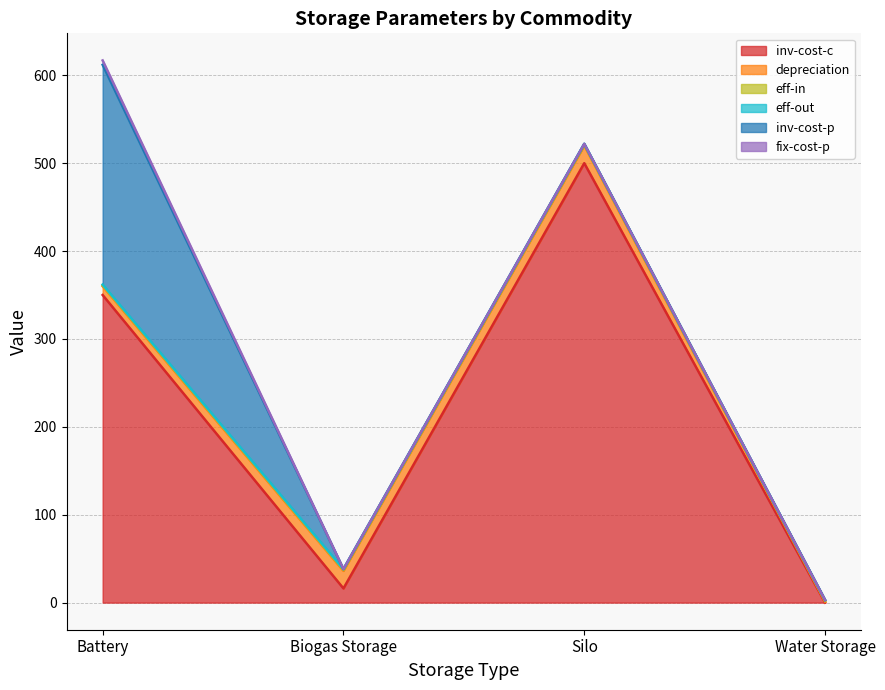

How many categories are shown in the chart?

4